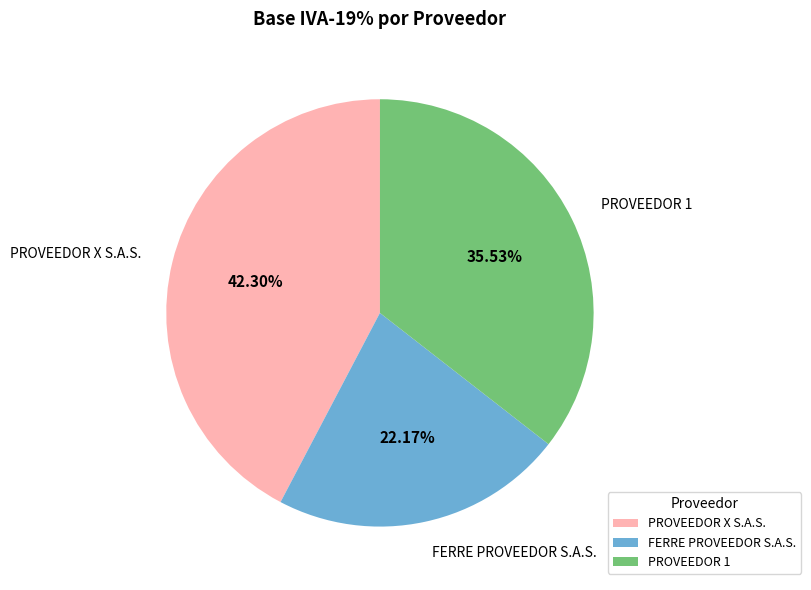

To the nearest percent, what is the average slice percentage?

33%